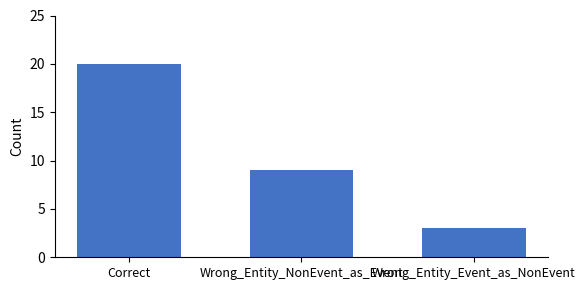

What is the smallest value displayed?

3